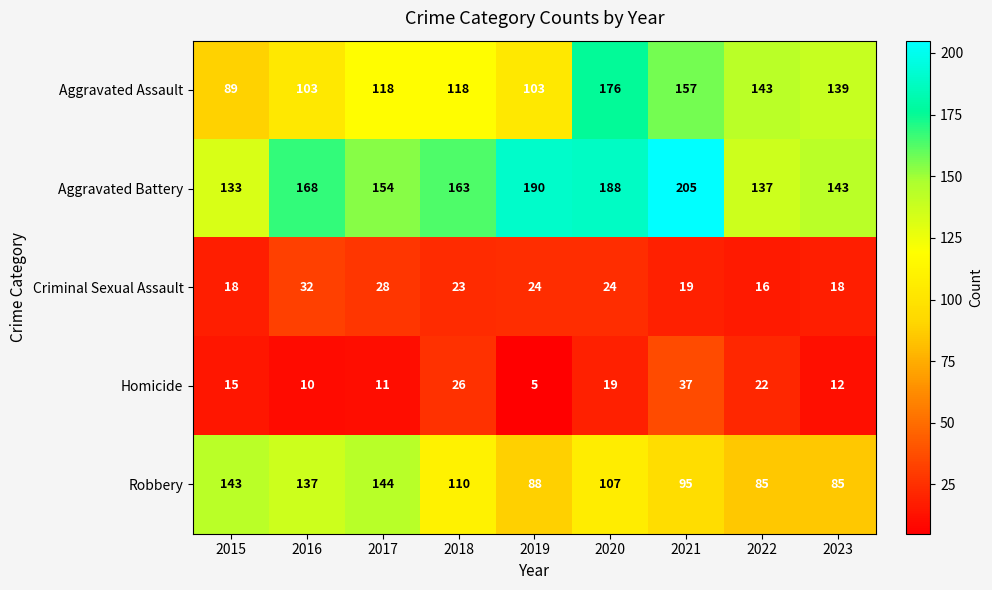

How many categories are shown in the chart?

9